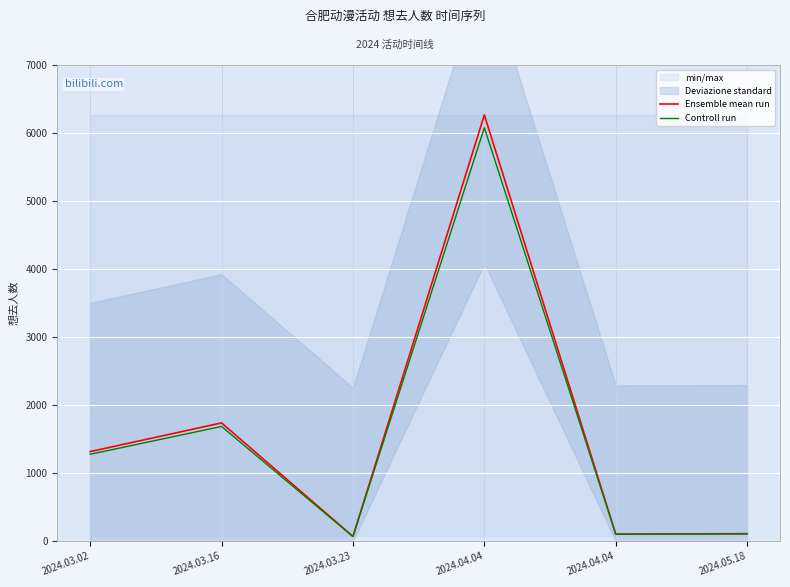

At which label is Ensemble mean run closest to 3167?

2024.03.16